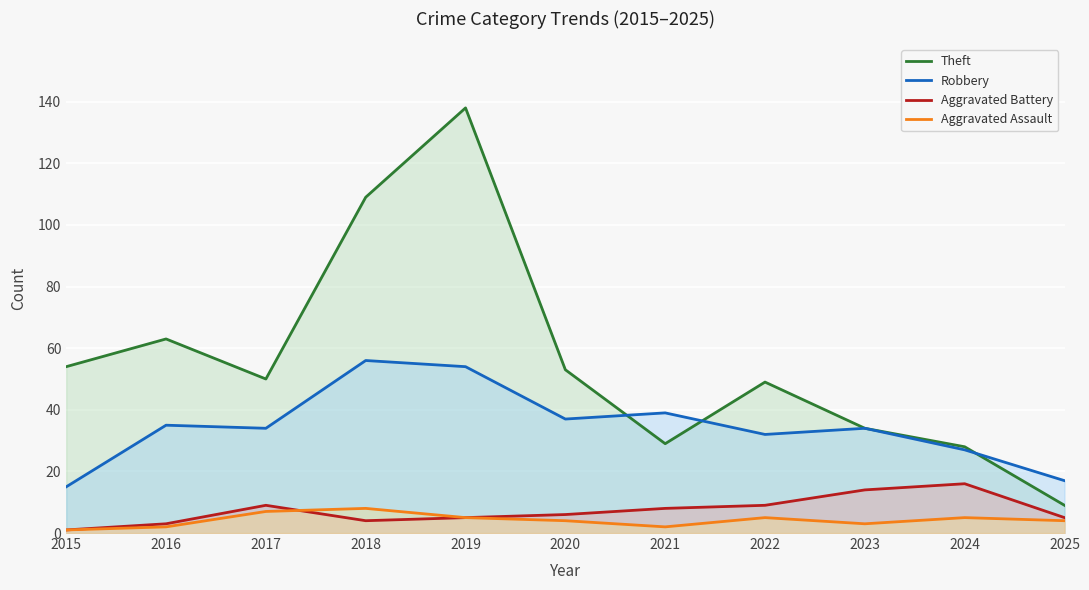

True or false: Theft has a value of 87 at 2020.

False